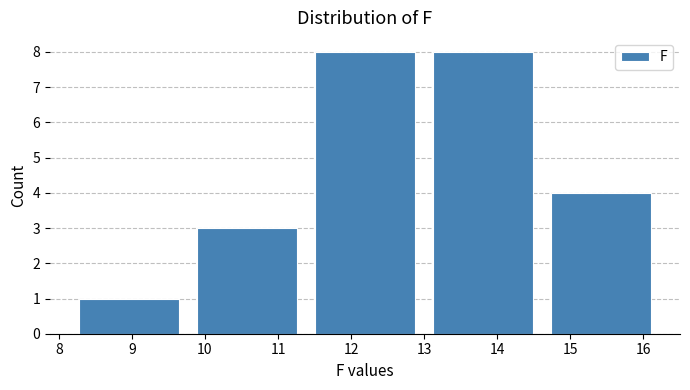

Reading left to right, list every bar in this chart as the range it spans on the x-axis followed by its height. Neither the bar edges nor the heights are printed on the chart, so give them approximately, as read against the axes.

8.2 to 9.8: 1
9.8 to 11.4: 3
11.4 to 13.0: 8
13.0 to 14.6: 8
14.6 to 16.2: 4